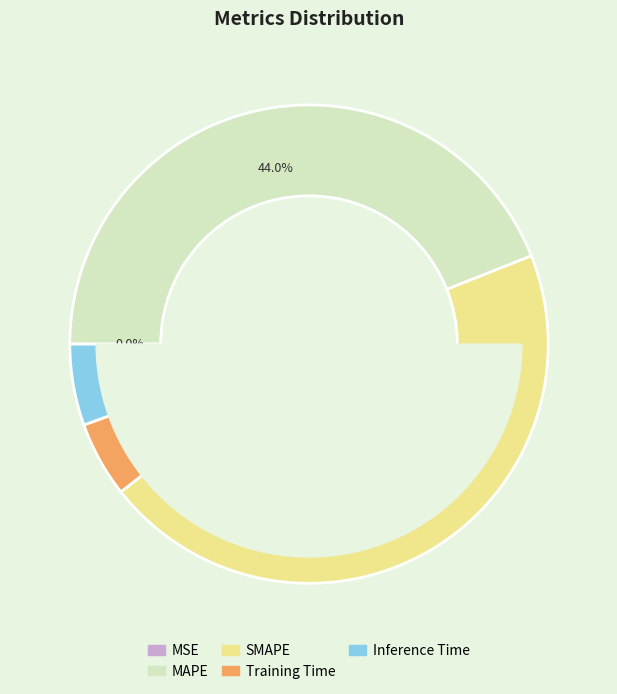

What percentage is the SMAPE slice, to the nearest percent?

45%